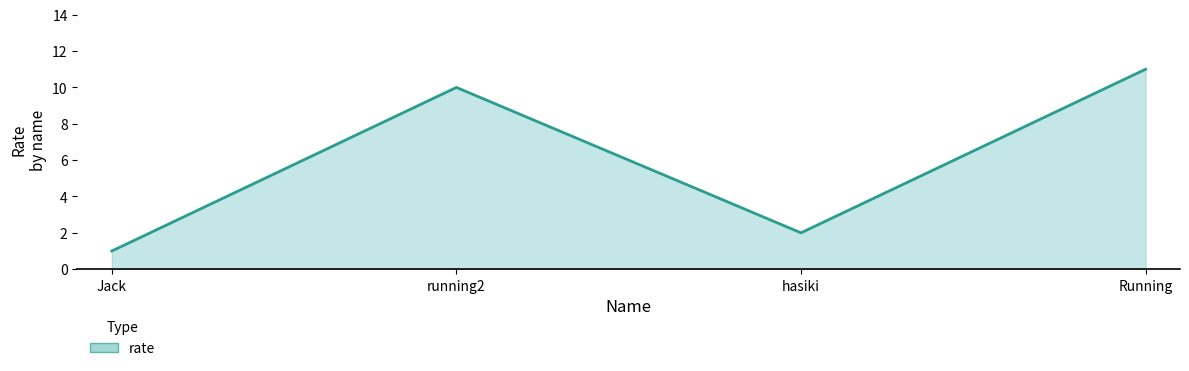

The value at Running is 11. True or false?

True